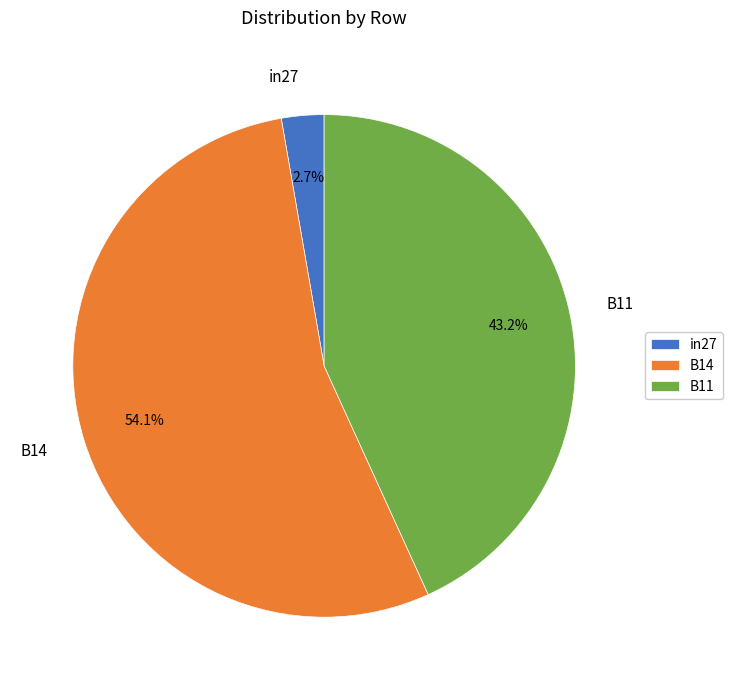

How many segments does this pie chart have?

3